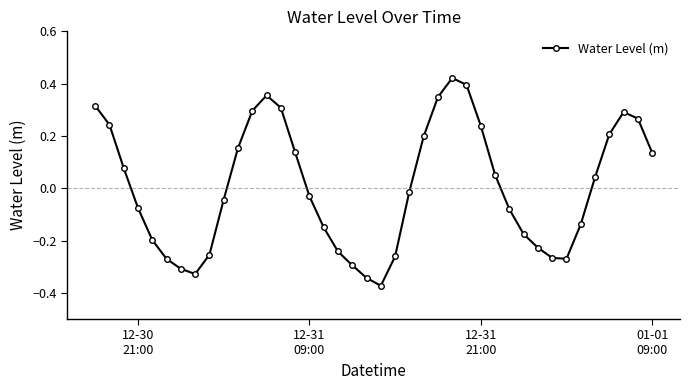

How many interior local peaks (higher than both neighbors) does the data have?

3